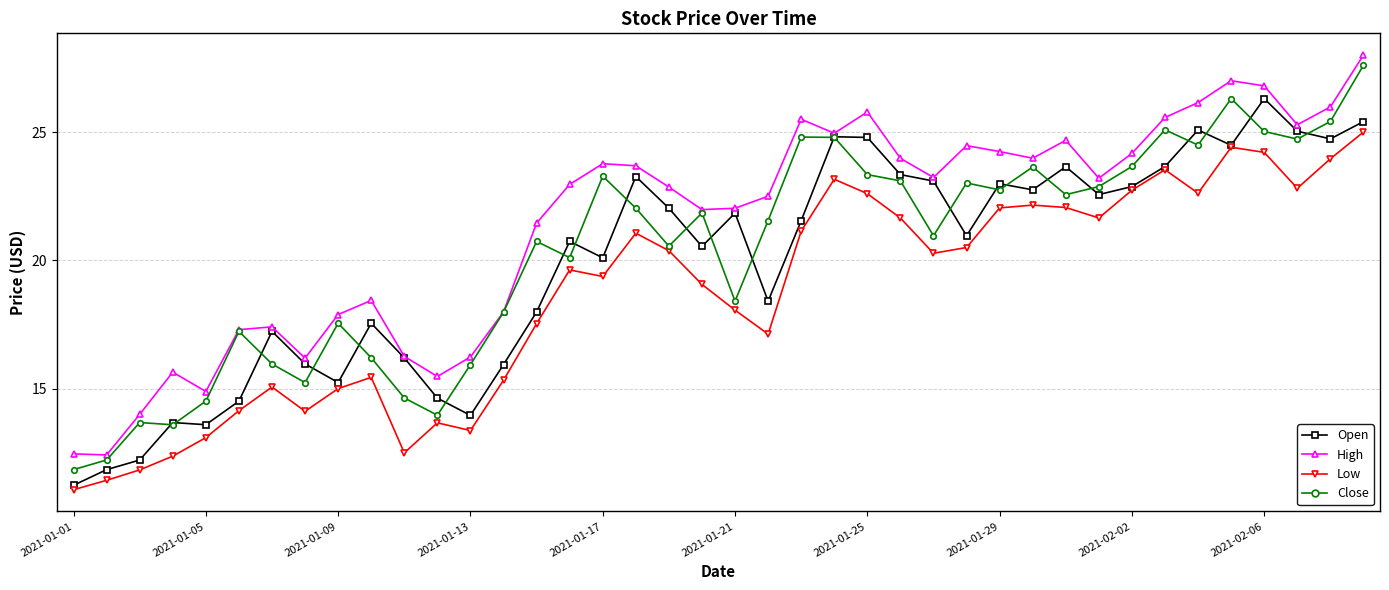

How many series are shown in this chart?

4